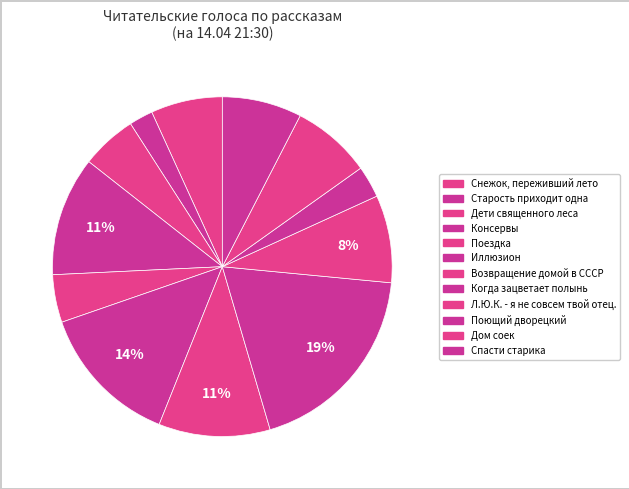

Rank the categories by value from lowest to highest.

Старость приходит одна, Поющий дворецкий, Поездка, Дети священного леса, Снежок, переживший лето, Дом соек, Спасти старика, Л.Ю.К. - я не совсем твой отец., Возвращение домой в СССР, Консервы, Иллюзион, Когда зацветает полынь